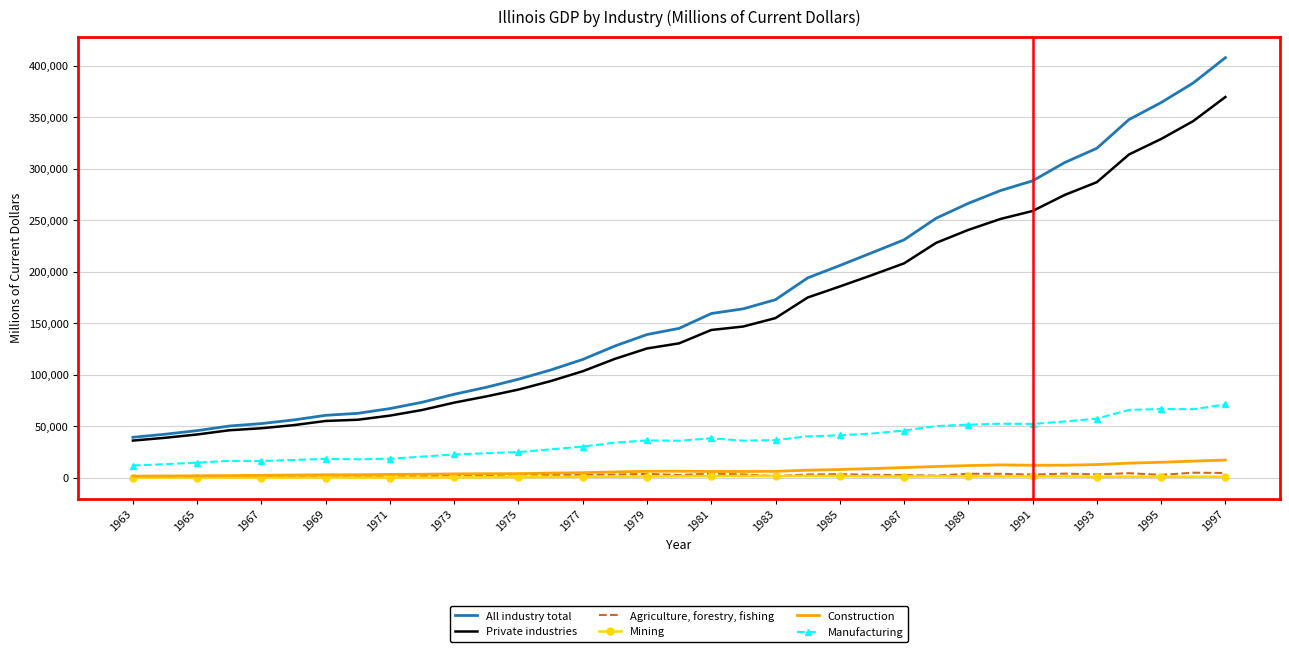

What is the average value of the Private industries series?

154958.1